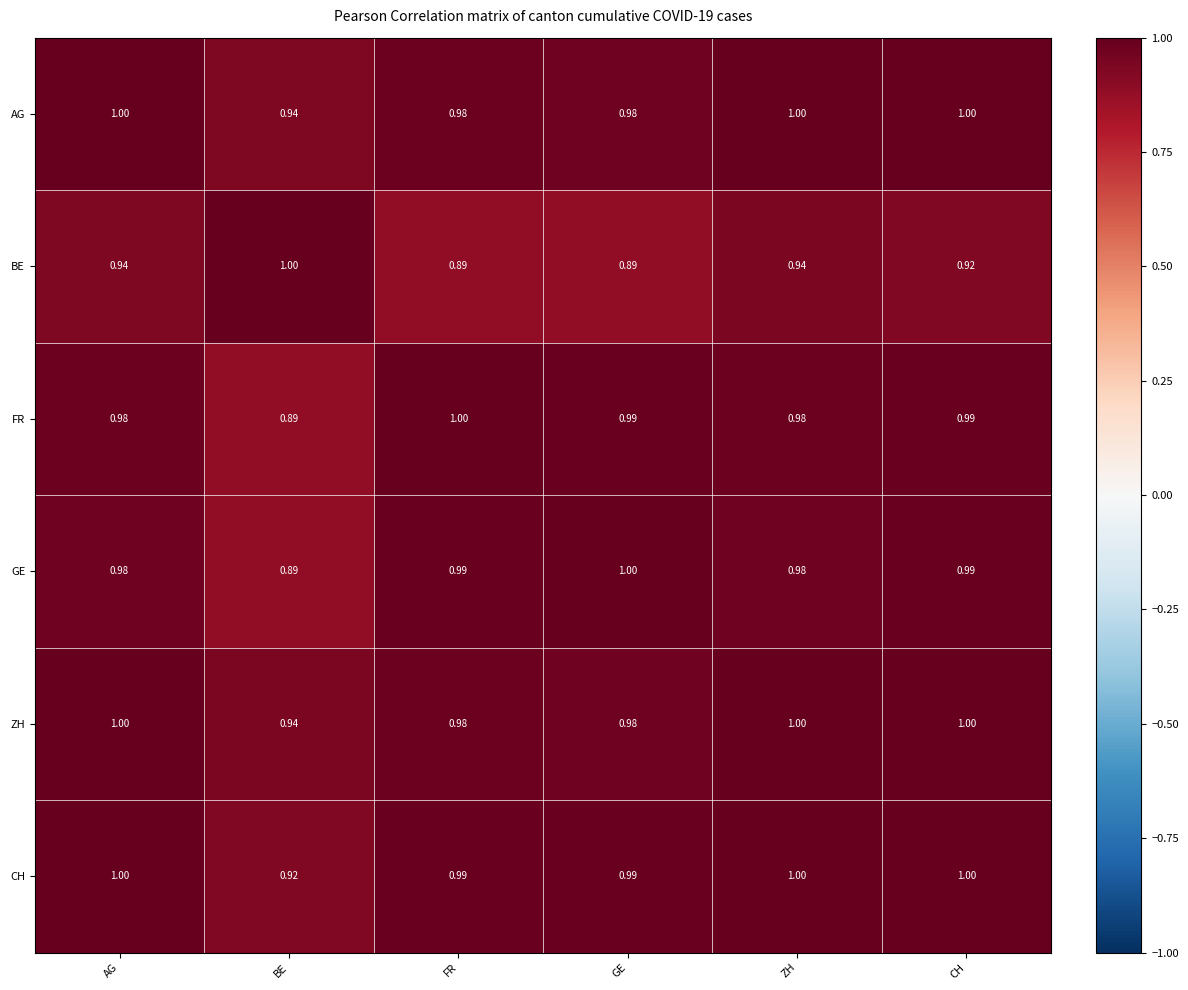

At which label is AG closest to 0?

BE